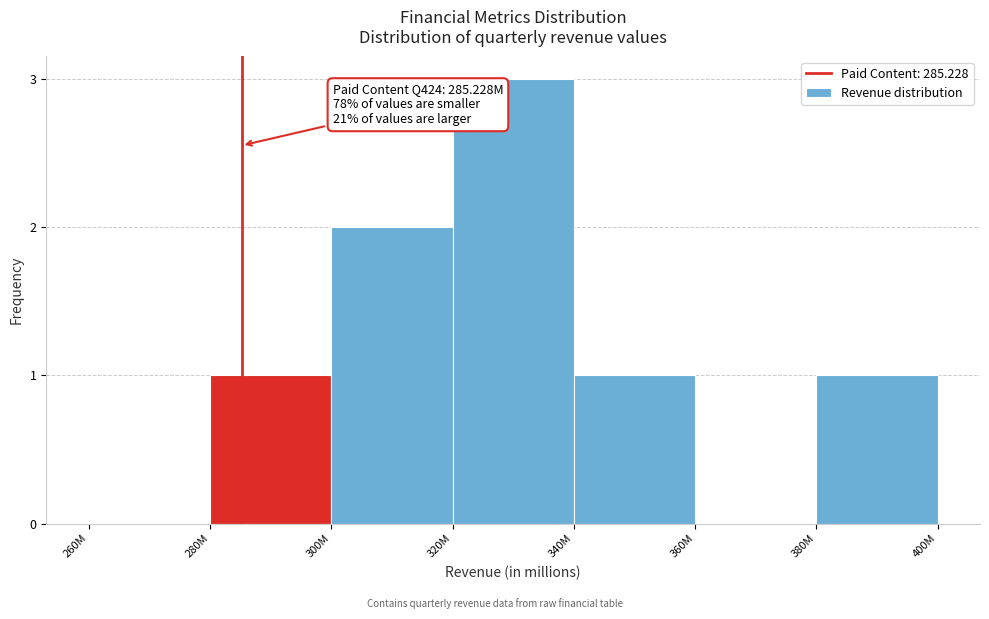

Reading left to right, what are all the values shown in this chart?

260M=0	280M=1	300M=2	320M=3	340M=1	360M=0	380M=1